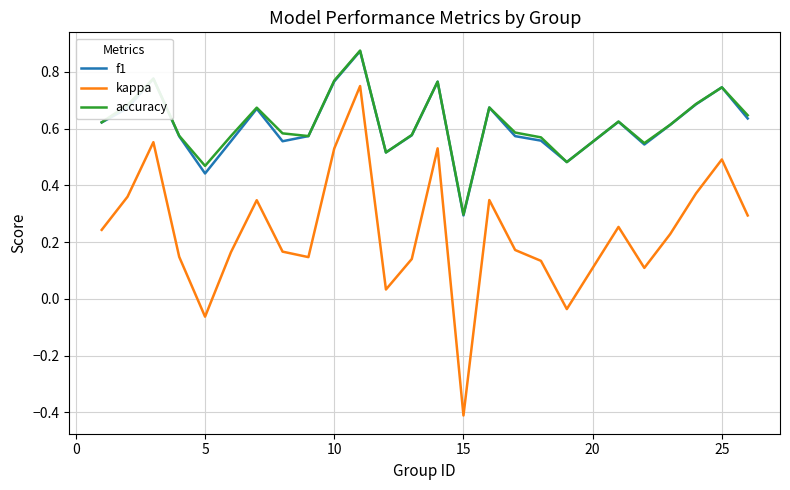

What is the smallest value displayed?

-0.4